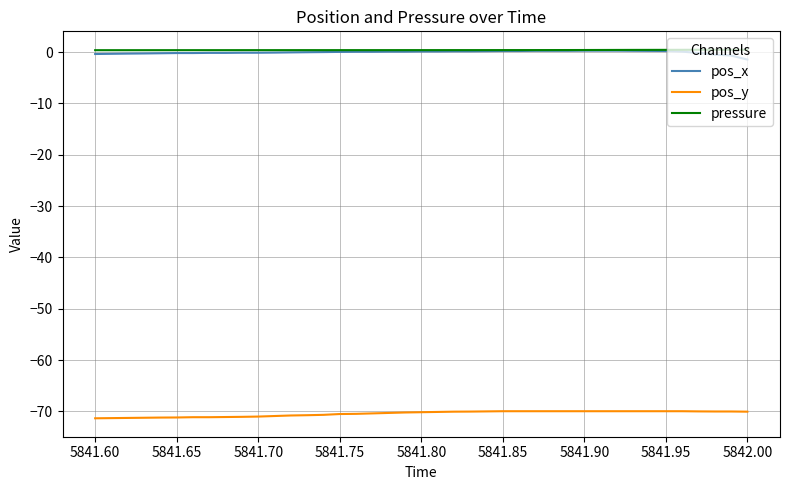

What is the maximum value for pressure?

0.5